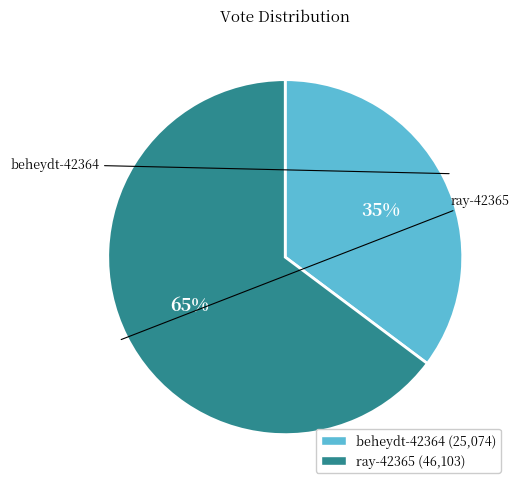

Which has a higher value, ray-42365 or beheydt-42364?

ray-42365